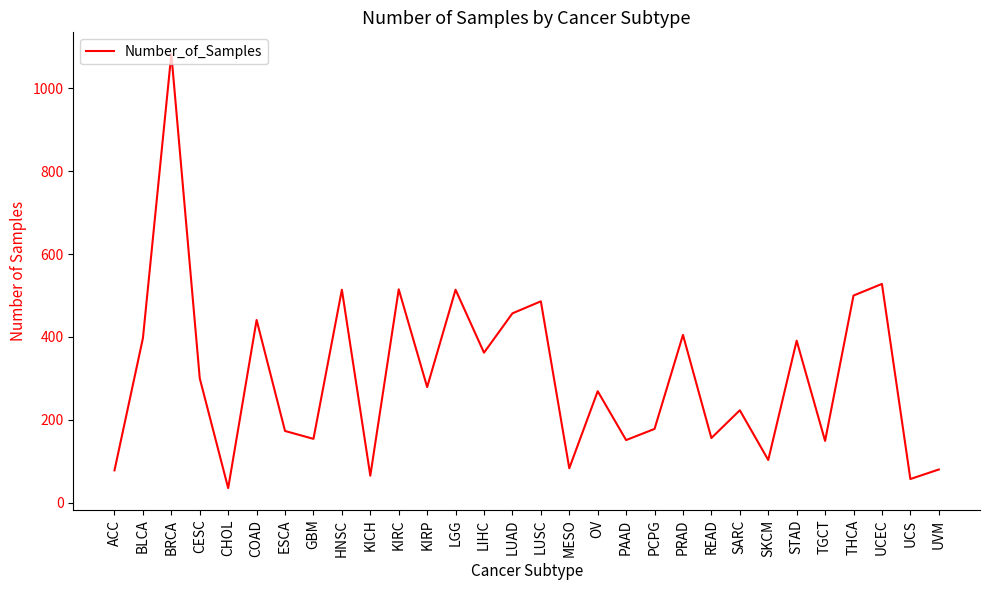

Approximately how many times larger is the value at STAD compared to COAD?

0.9